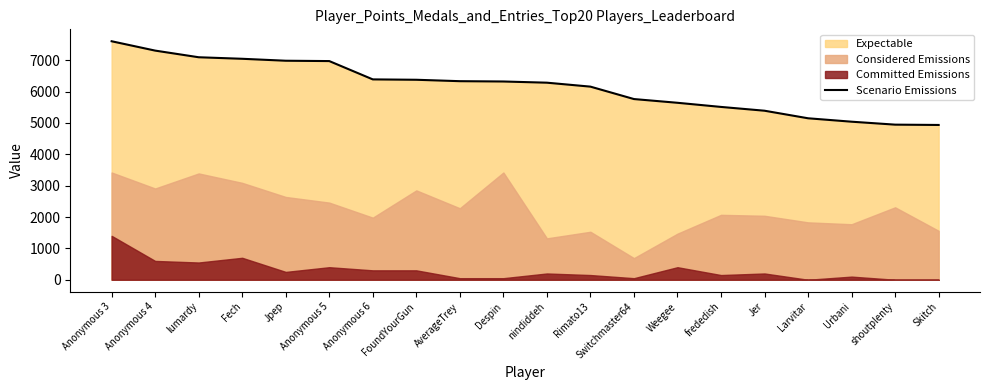

The Scenario Emissions series shows 6332 at AverageTrey. True or false?

True